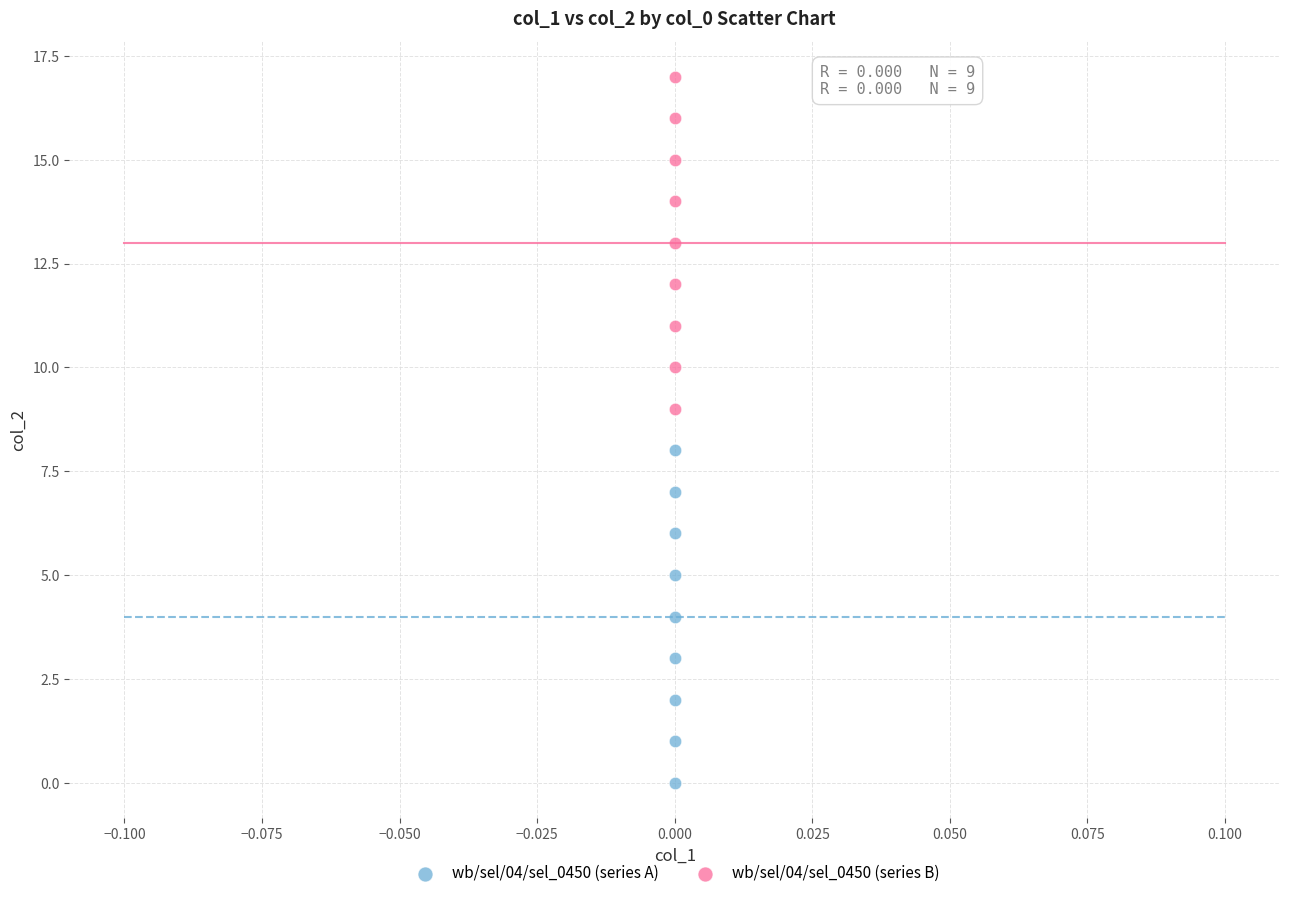

Which series reaches the minimum Y coordinate?

wb/sel/04/sel_0450 (series A)